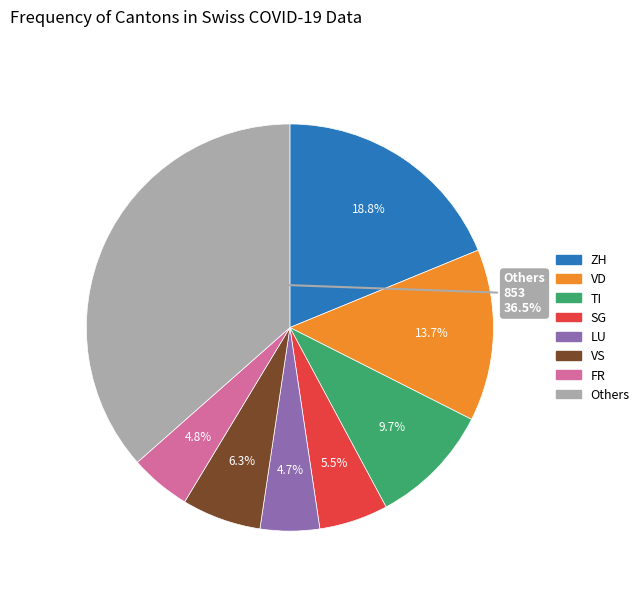

Is there any slice that represents more than half of the pie?

No